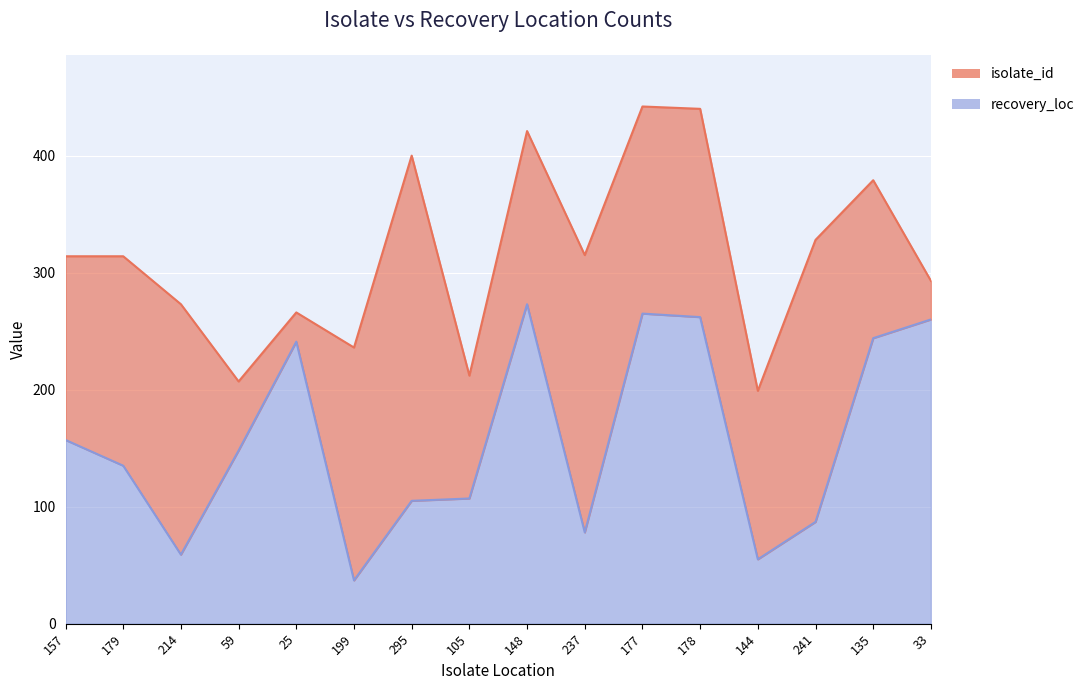

Reading left to right, transcribe all the data shown in this chart.

157	135	59	148	241	37	105	107	273	78	265	262	55	87	244	260